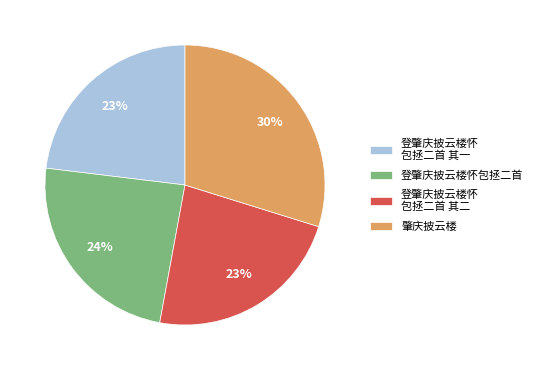

Approximately how many times larger is the value at 肇庆披云楼 compared to 登肇庆披云楼怀 包拯二首 其一?

1.3